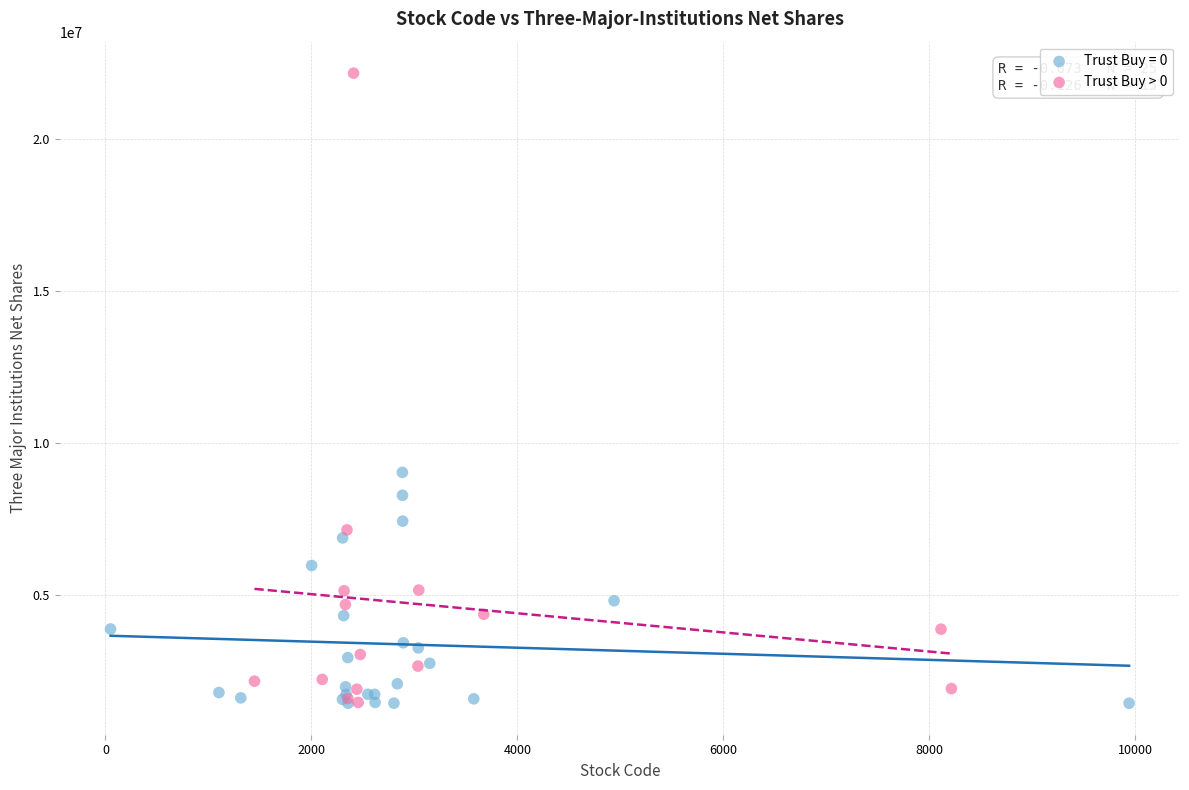

Which series has the largest Y range (max minus min)?

Trust Buy > 0